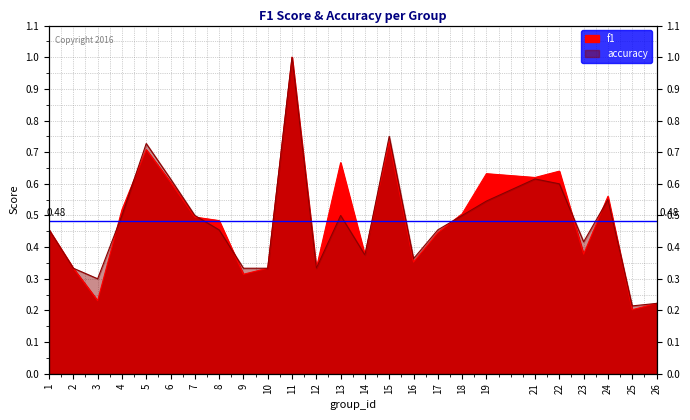

What is the value of the f1 point at the 25th from the left?

0.2